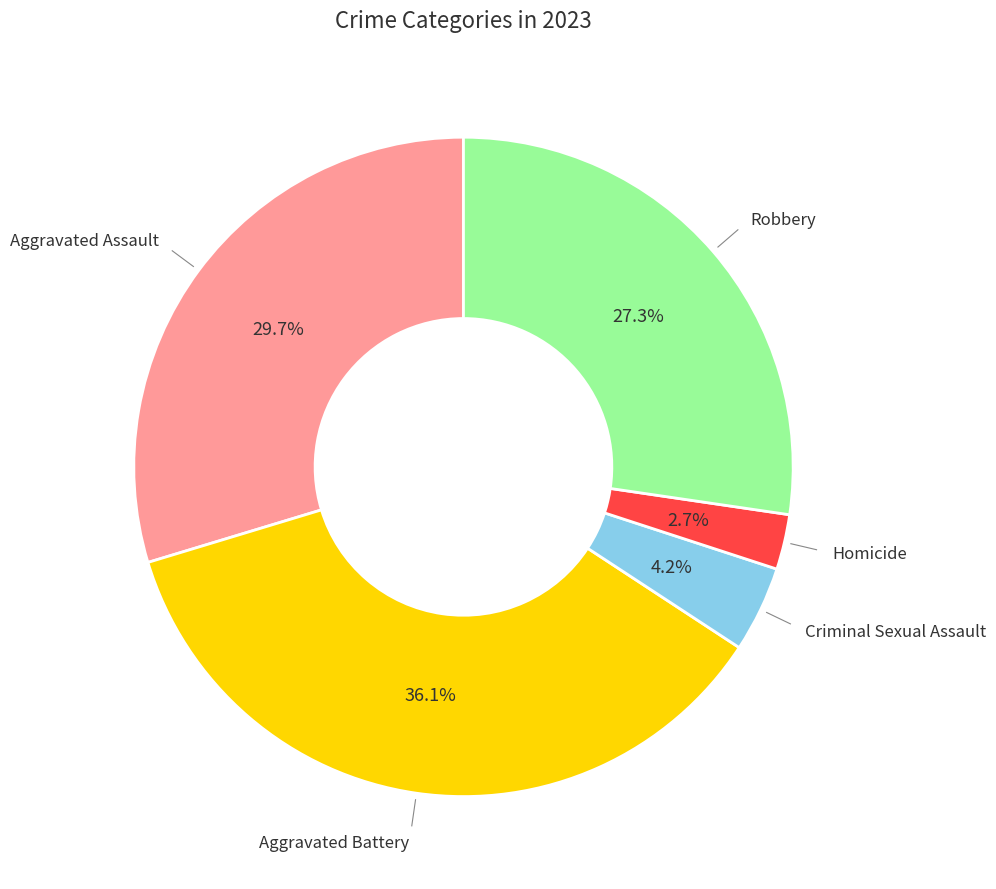

Is there any slice that represents more than half of the pie?

No